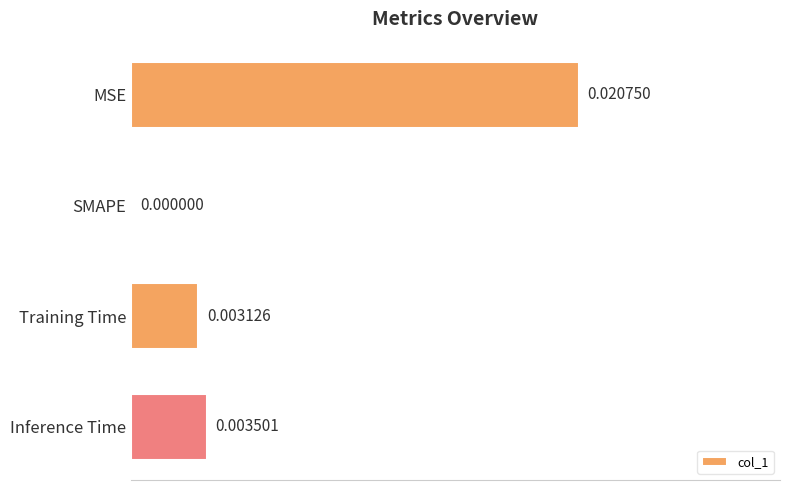

Which has a higher value, MSE or Inference Time?

MSE